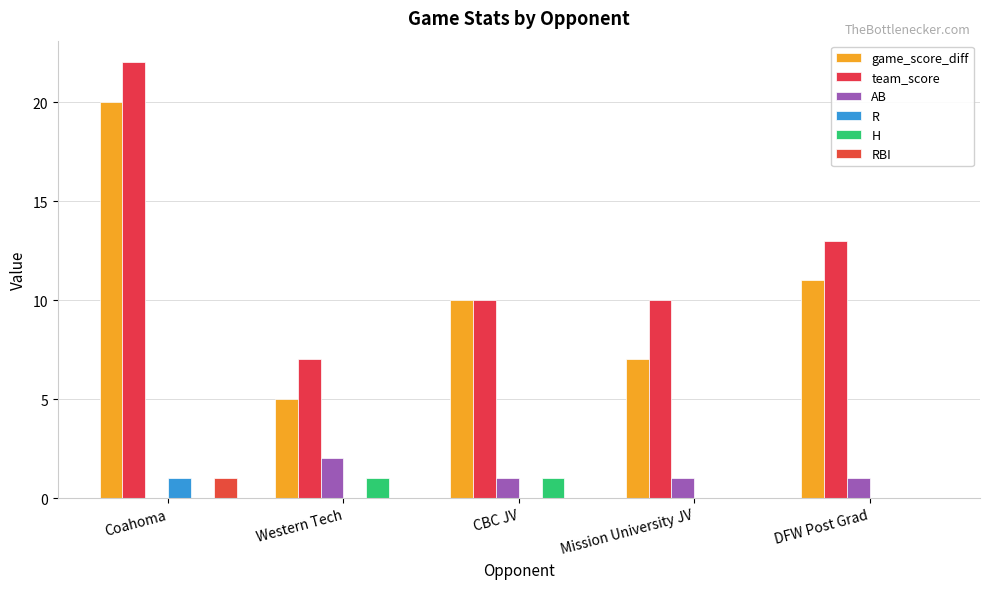

What is the label of the 5th bar from the left?

DFW Post Grad